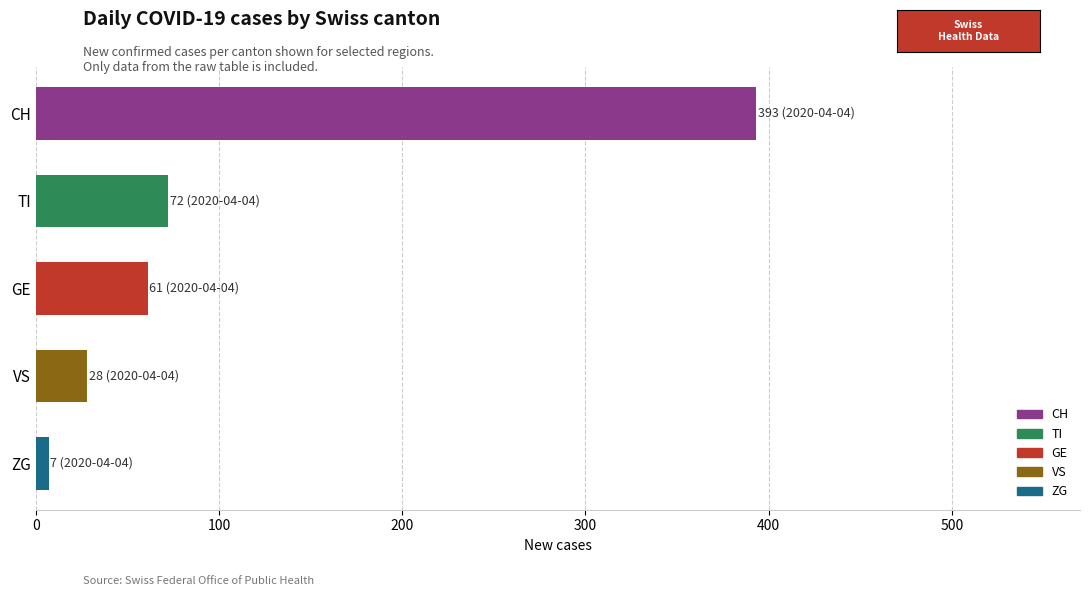

Is it true that the value at GE is 61?

True